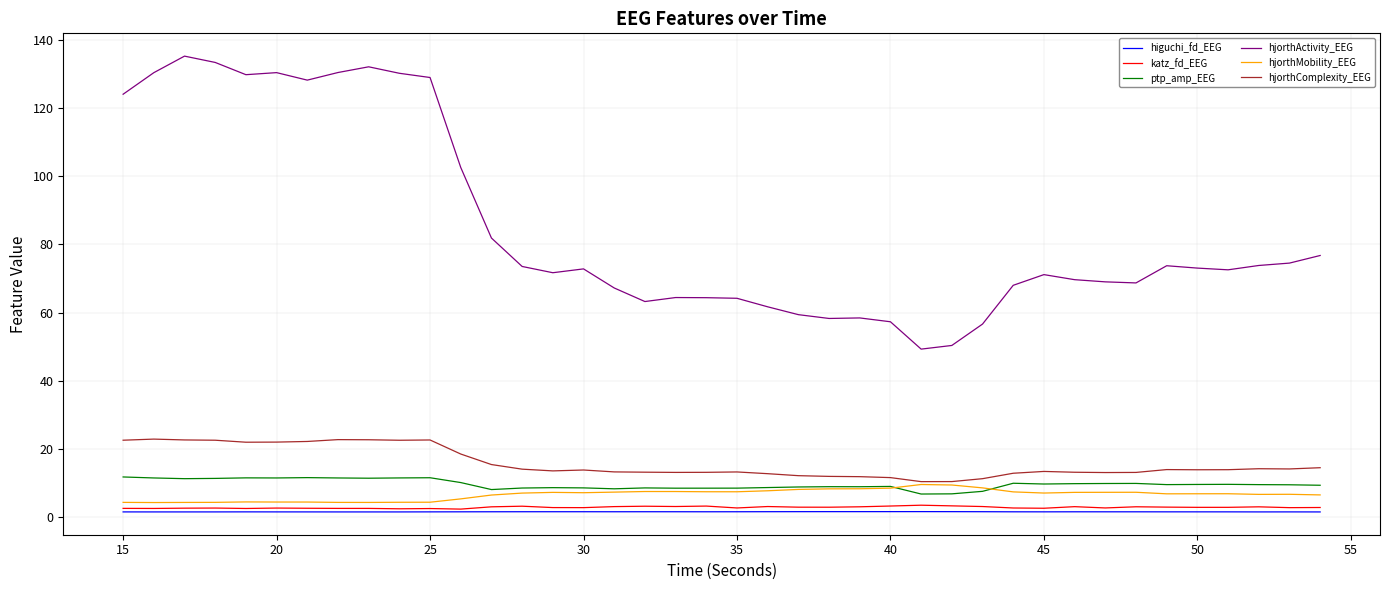

True or false: hjorthComplexity_EEG and hjorthActivity_EEG cross at least once.

False